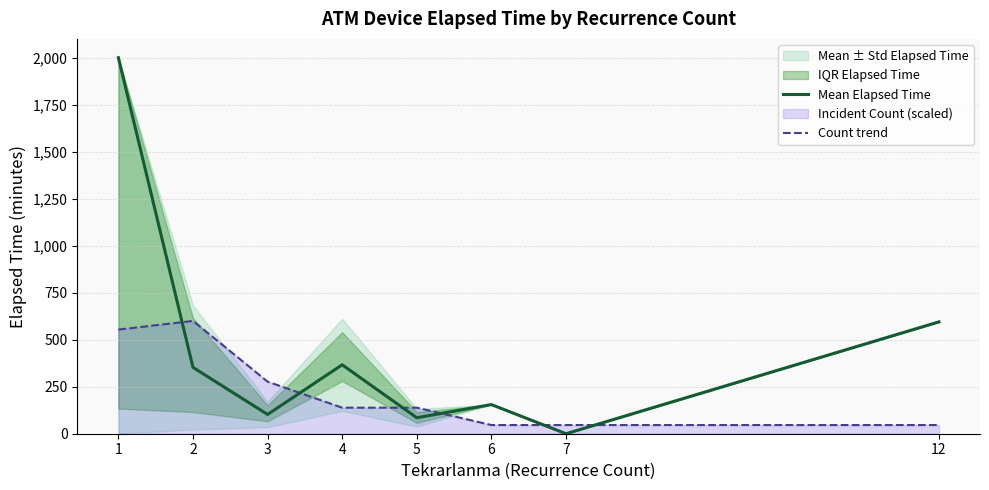

Rank the categories by Mean Elapsed Time value from lowest to highest.

7, 5, 3, 6, 2, 4, 12, 1